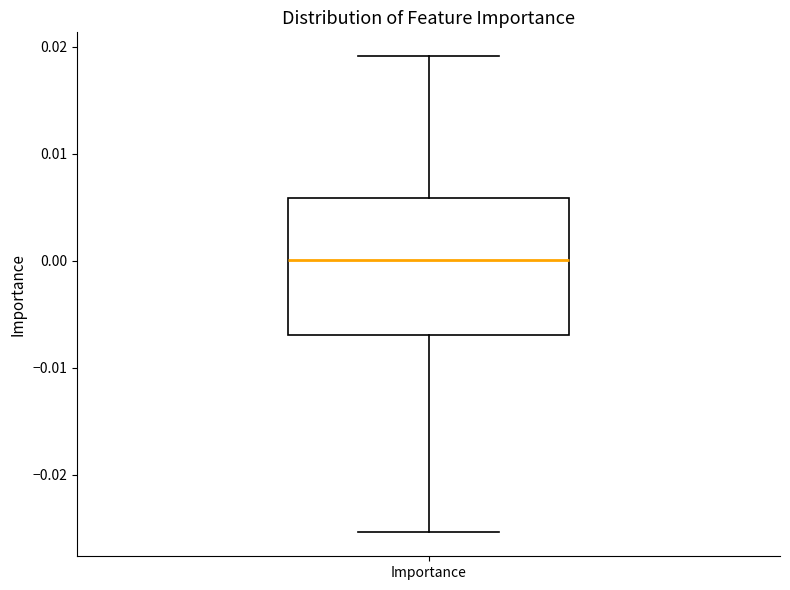

Where does the upper whisker of the box for Importance end on the y-axis? The values are not printed on the chart, so give them approximately, as read against the axis.

0.019